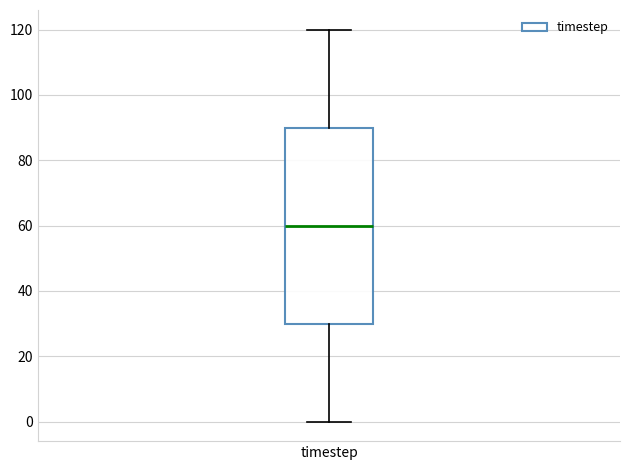

Transcribe this box plot: give where the median line is, the range the box spans, and where the two whiskers end, as read against the y-axis. The values are not printed on the chart, so give them approximately, as read against the axis.

median 60, box 30 to 90, whiskers 0 to 120